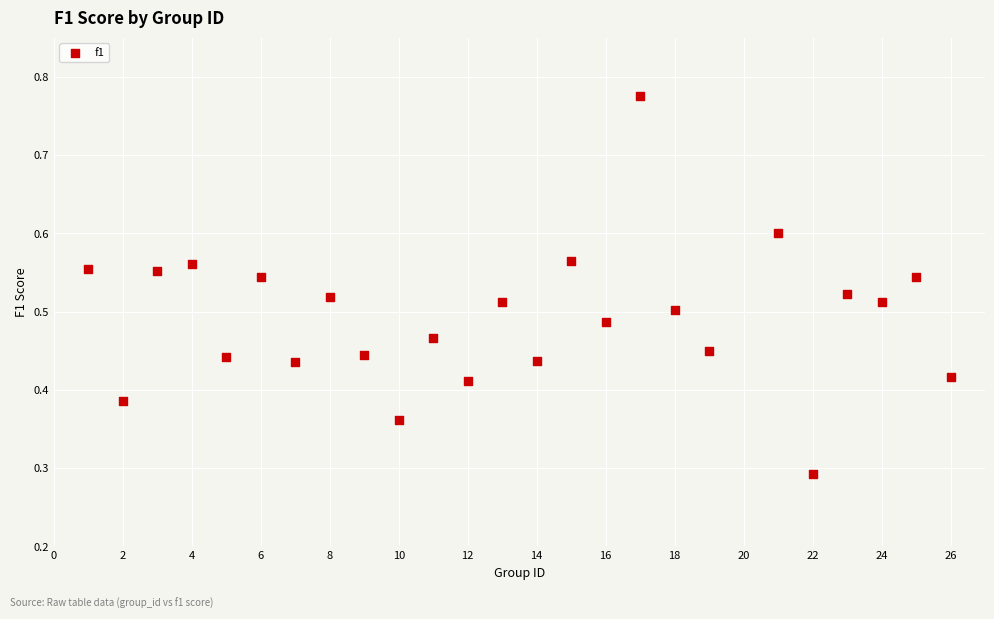

What is the range of X values (max minus min)?

25.0